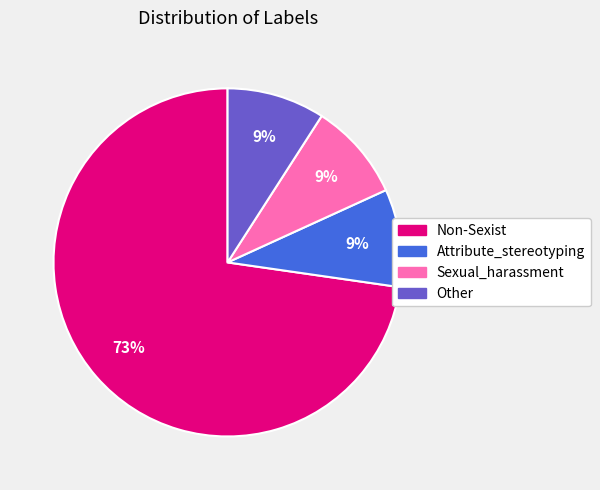

Approximately how many times larger is the value at Attribute_stereotyping compared to Non-Sexist?

0.1